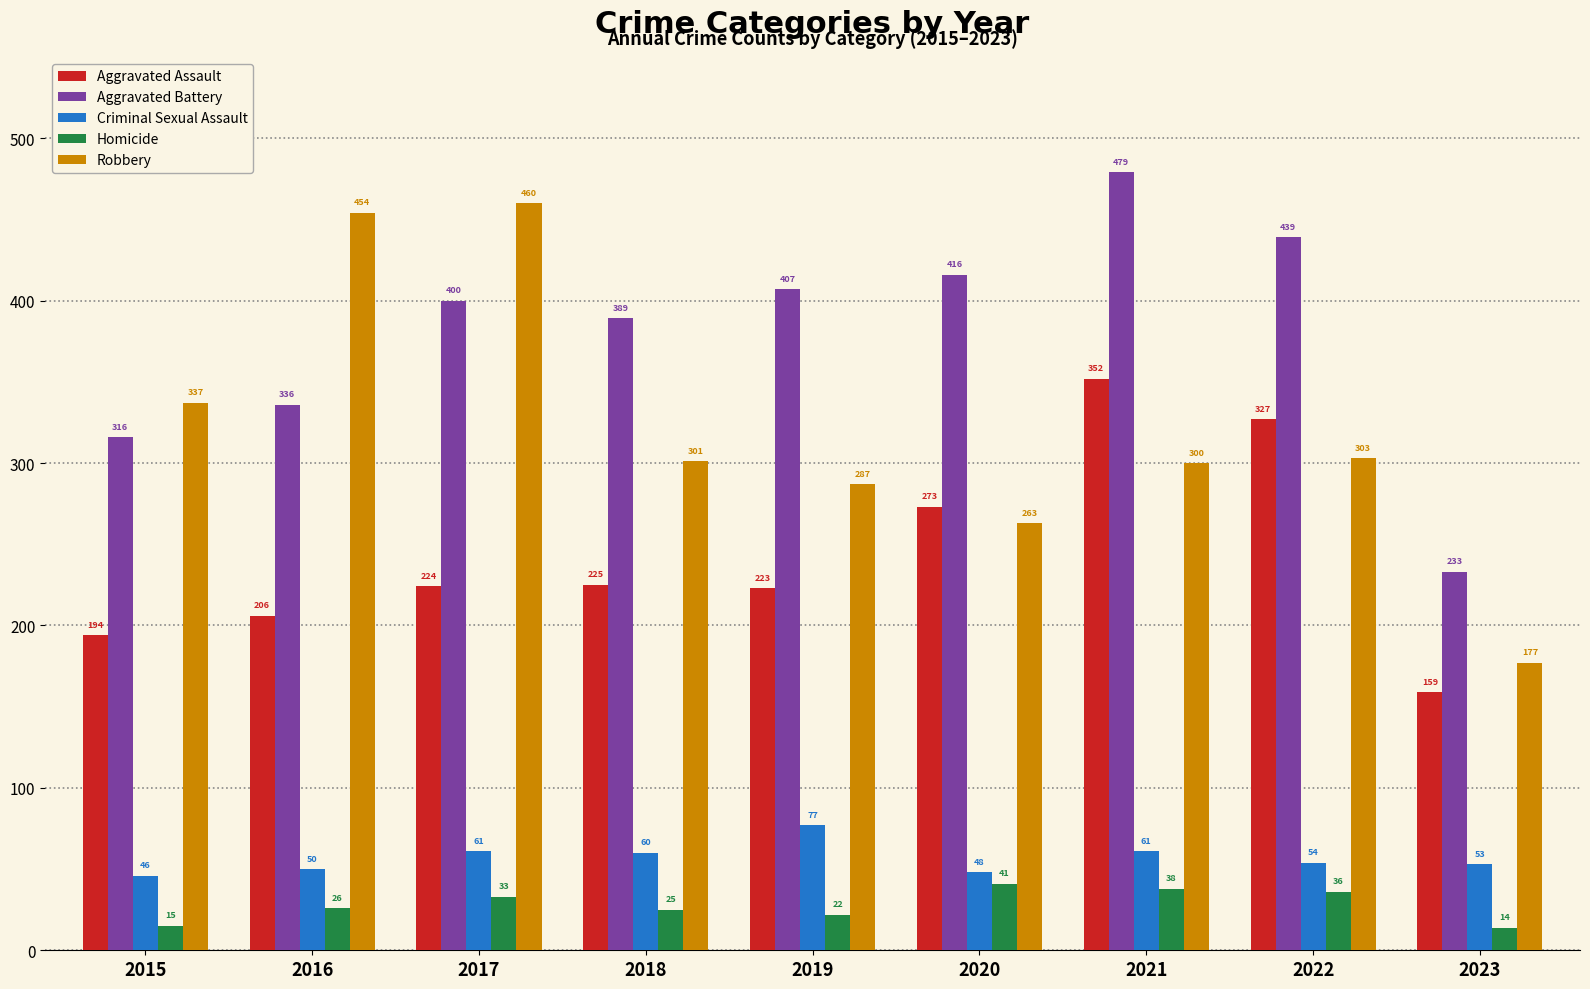

What is the difference between the Aggravated Assault values at 2023 and 2022?

168